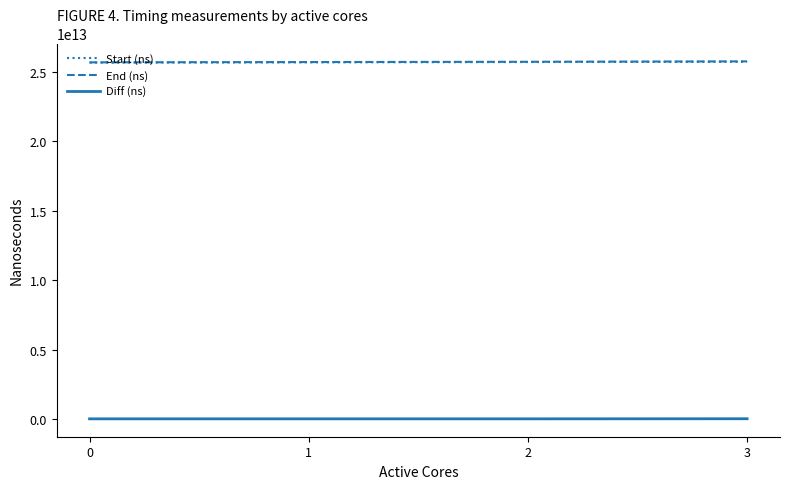

True or false: Diff (ns) and End (ns) cross at least once.

False